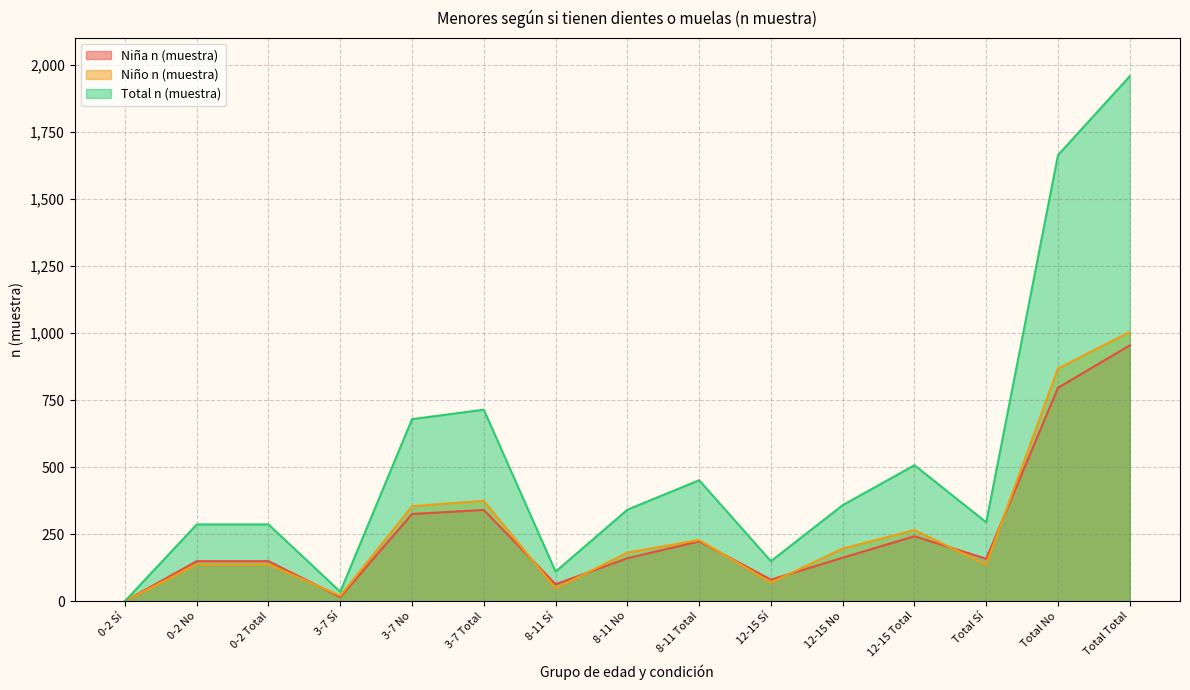

How many lines are shown in the chart?

3